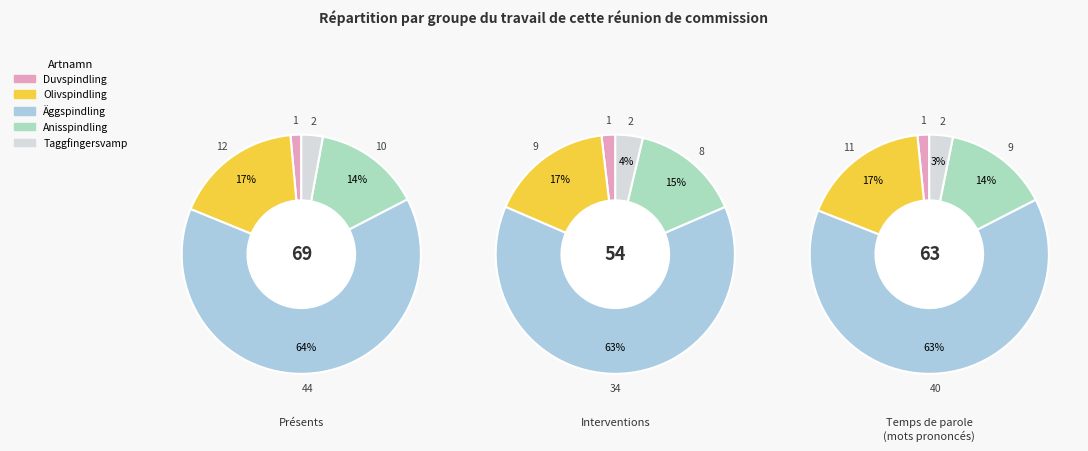

To the nearest percent, what is the difference between the largest and smallest slice percentages?

62%